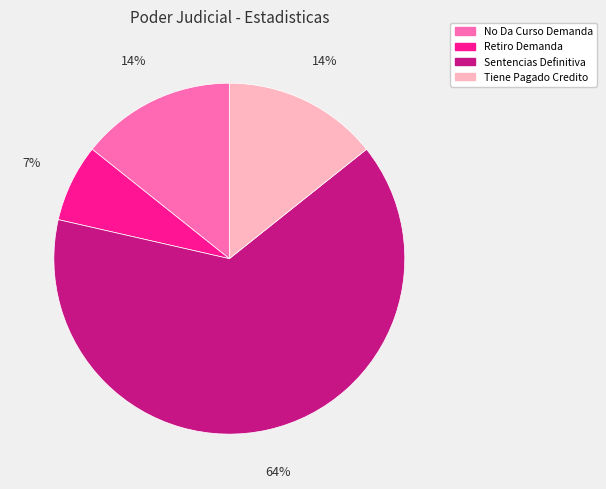

To the nearest percent, what percentage of the pie is No Da Curso Demanda?

14%